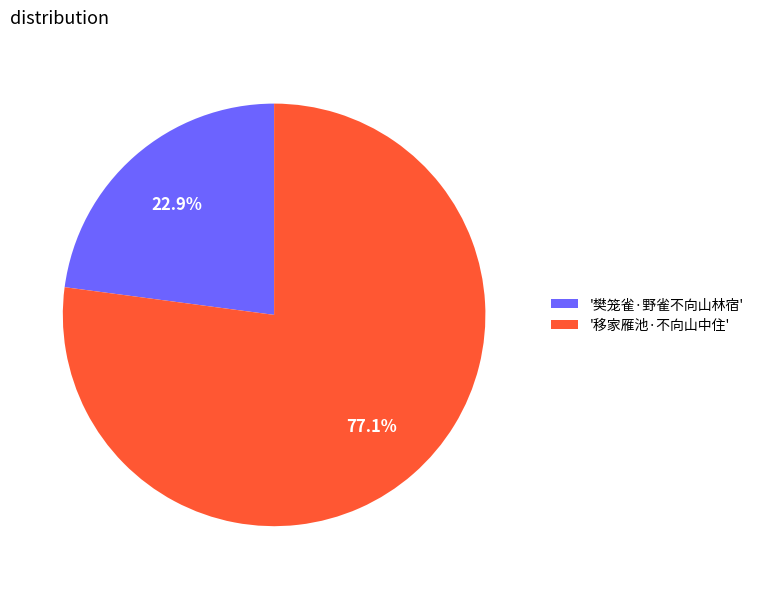

How much of the chart is everything except '樊笼雀·野雀不向山林宿'?

77.1%